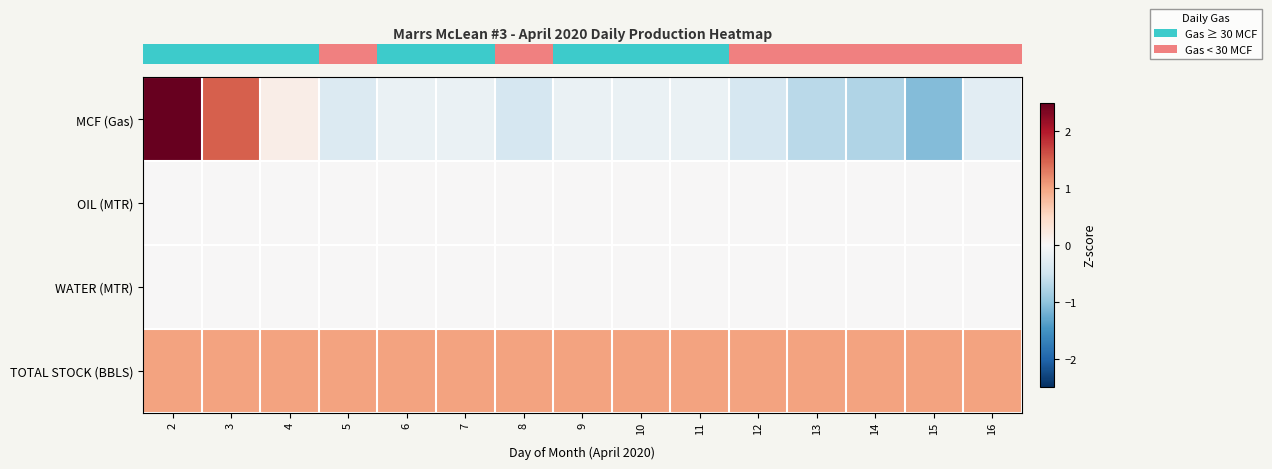

Reading right to left, list all the values displayed in this chart.

row_0: -0.3	-1.1	-0.8	-0.7	-0.4	-0.2	-0.2	-0.2	-0.4	-0.2	-0.2	-0.3	0.2	1.5	3.1
row_1: 0.0	0.0	0.0	0.0	0.0	0.0	0.0	0.0	0.0	0.0	0.0	0.0	0.0	0.0	0.0
row_2: 0.0	0.0	0.0	0.0	0.0	0.0	0.0	0.0	0.0	0.0	0.0	0.0	0.0	0.0	0.0
row_3: 1.0	1.0	1.0	1.0	1.0	1.0	1.0	1.0	1.0	1.0	1.0	1.0	1.0	1.0	1.0